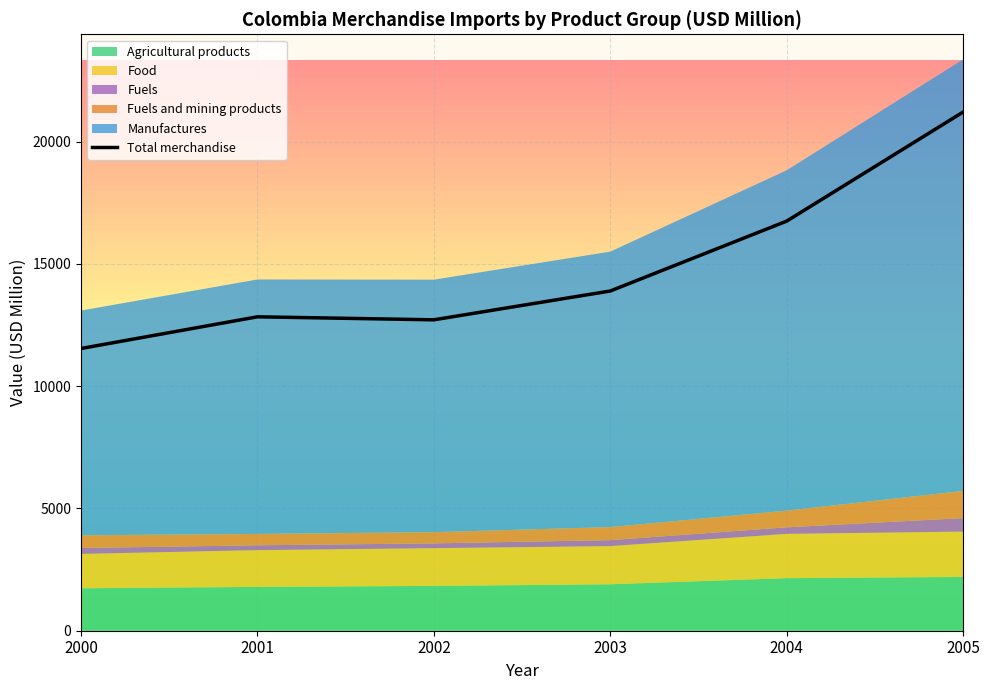

What is the change in value from 2004 to 2005?

+4458